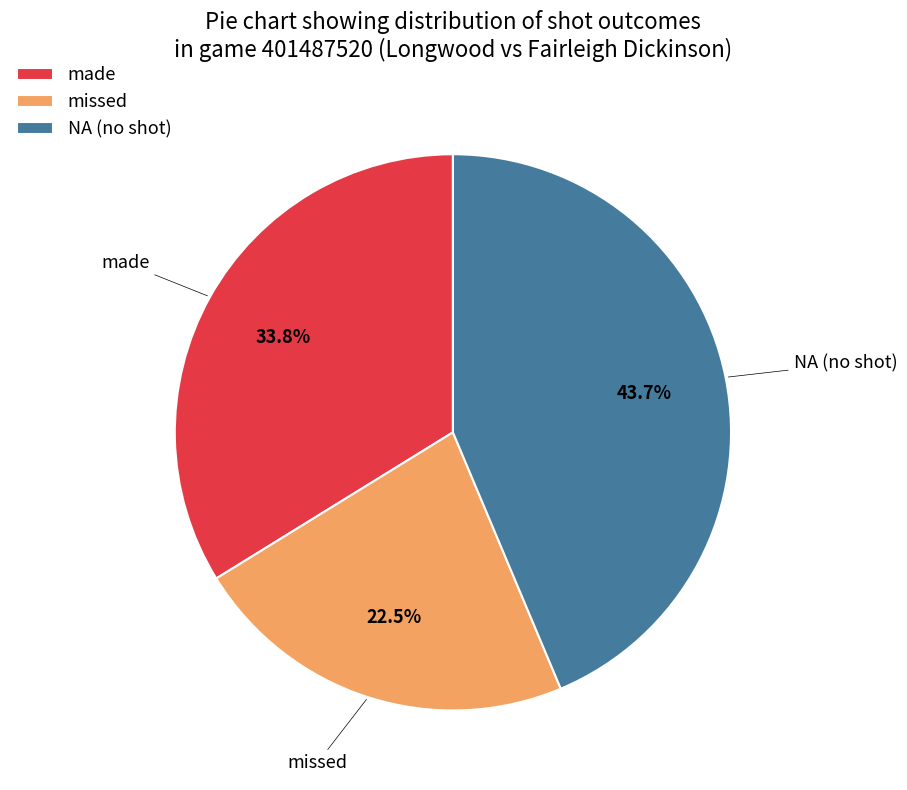

Combined, do missed and made account for over 50%?

Yes